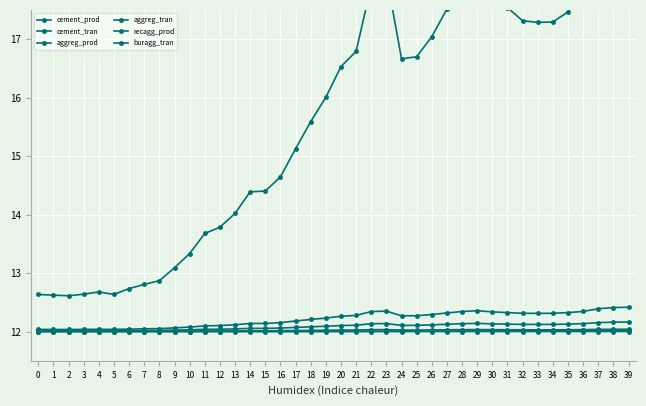

True or false: aggreg_tran and buragg_tran cross at least once.

False